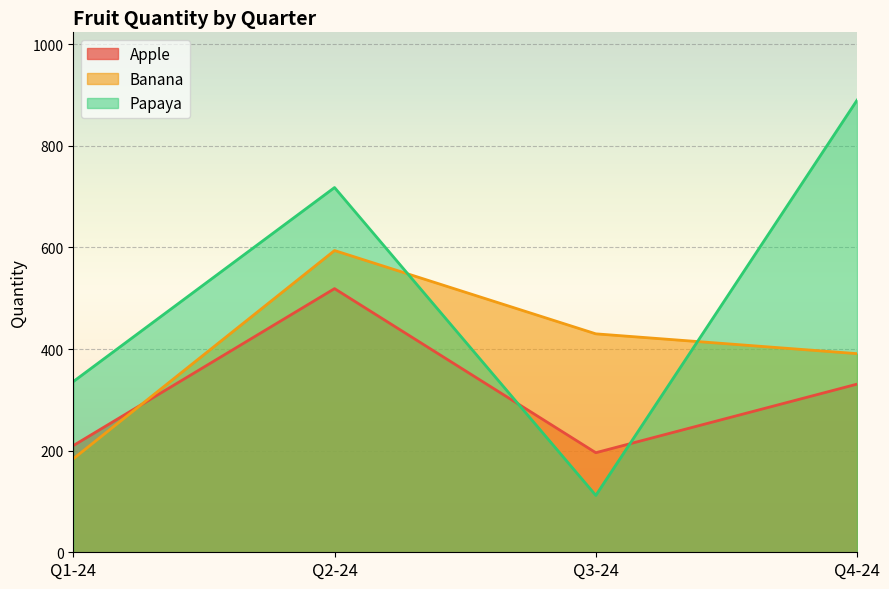

The Apple series shows 196 at Q3-24. True or false?

True